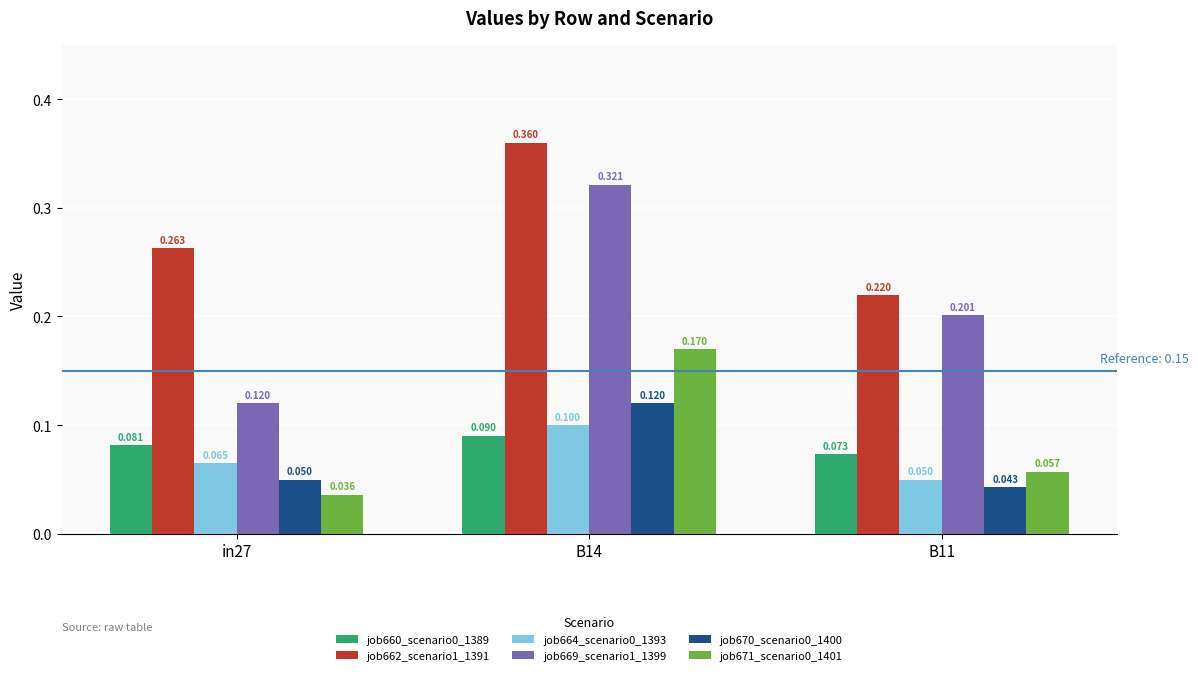

What is the greatest value displayed?

0.4